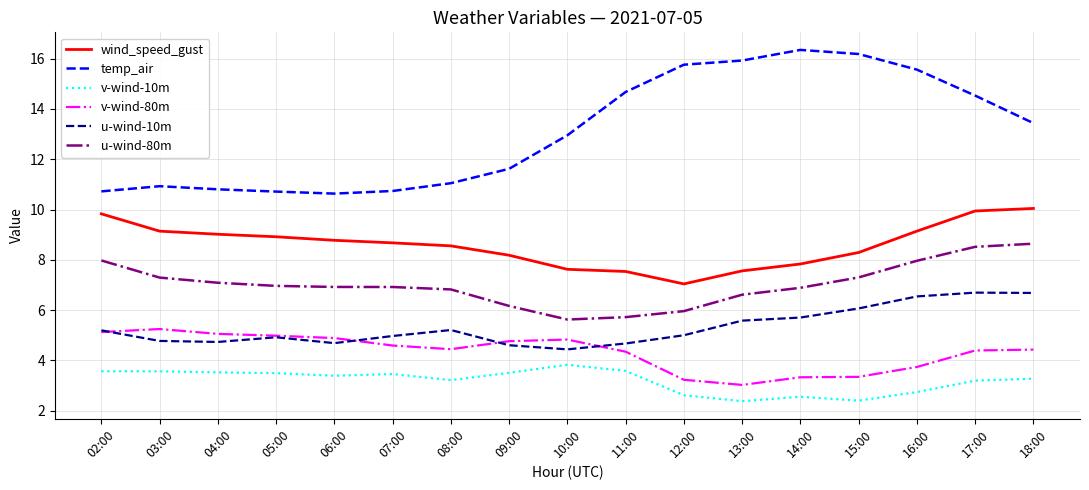

What is the spread (max minus min) of values at 17:00?

11.3